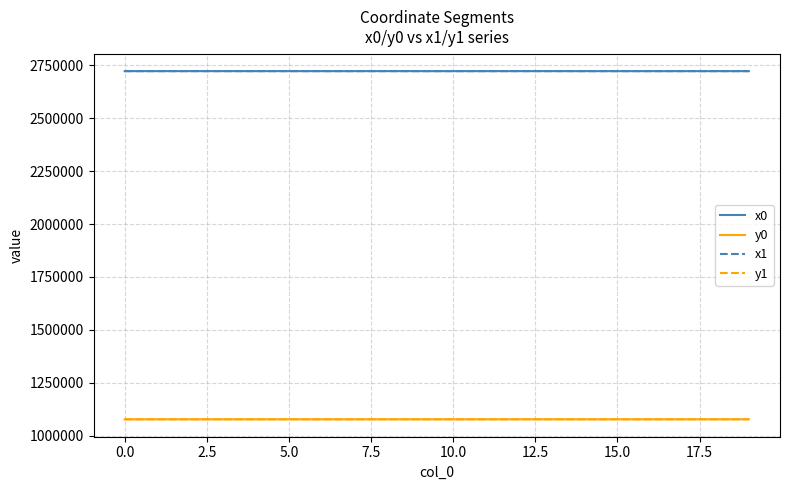

What is the smallest value displayed?

1076861.5